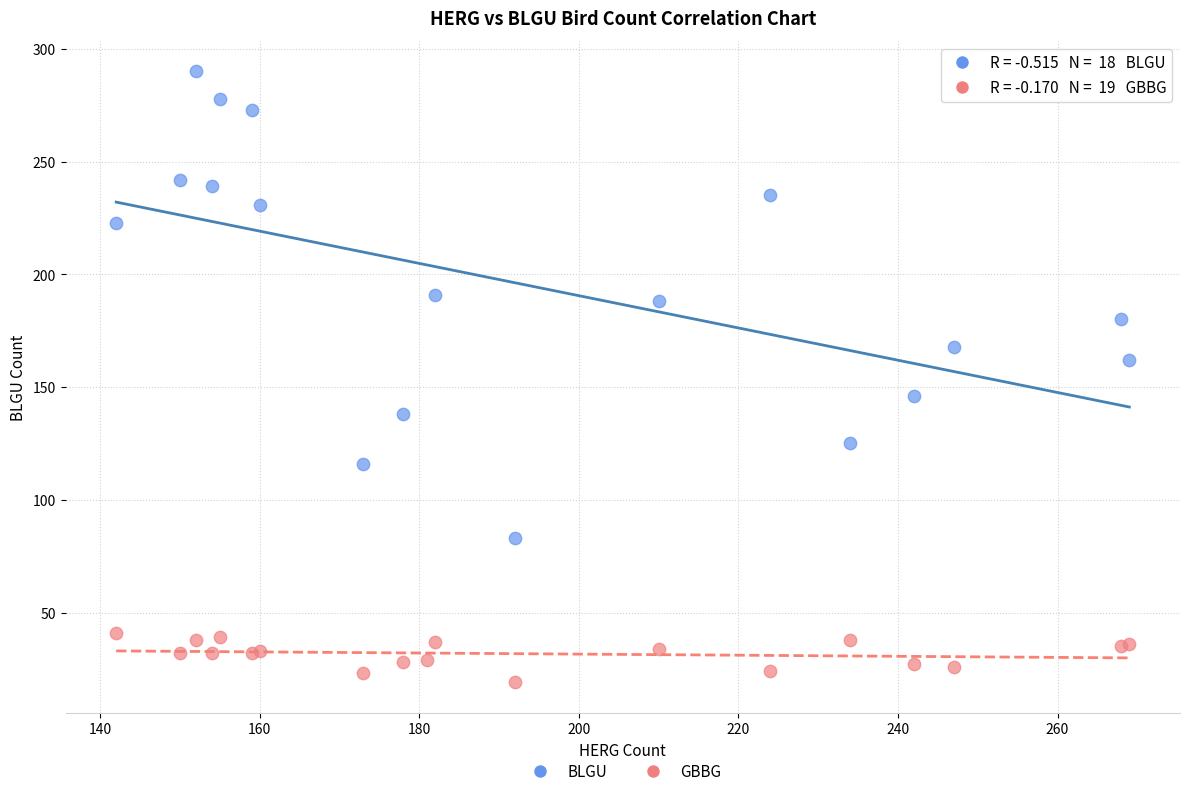

Which series contains the highest Y value?

BLGU